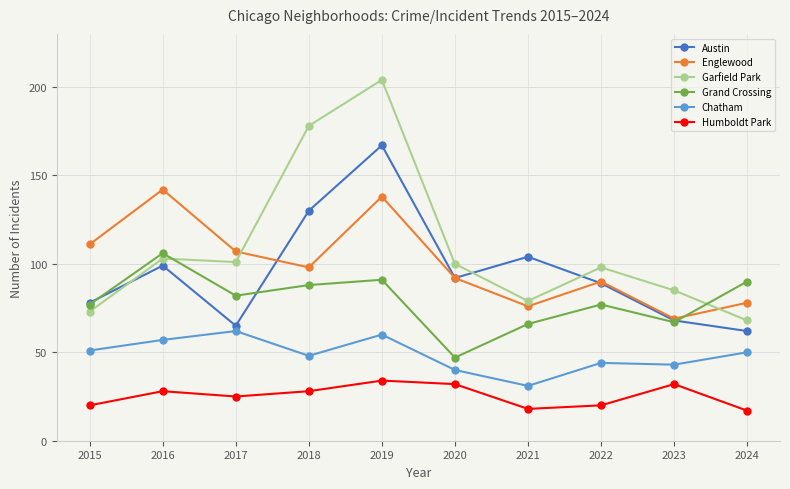

What is the difference between the maximum and minimum values in the Garfield Park series?

136